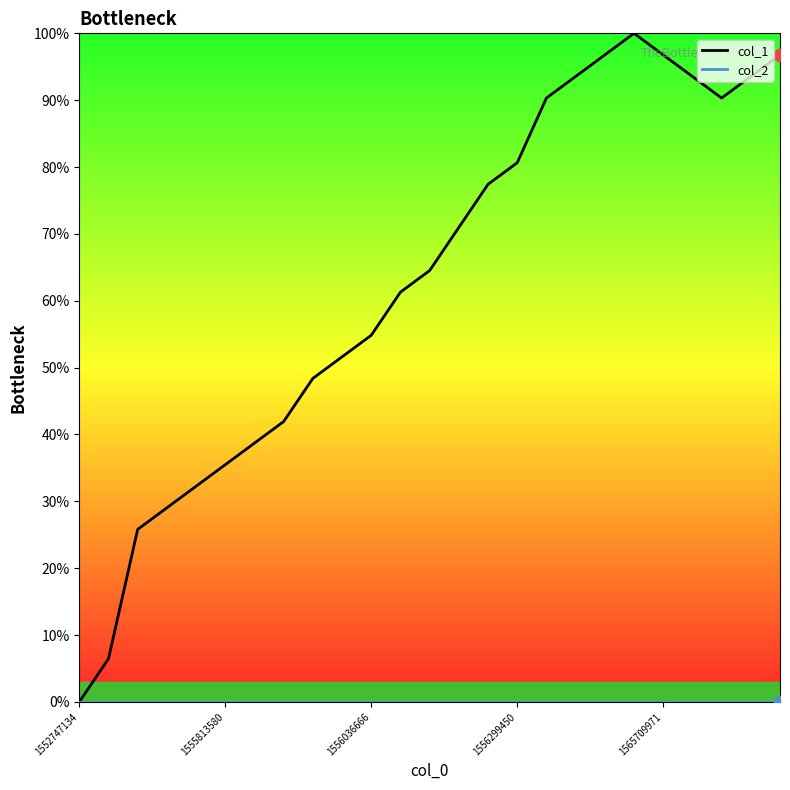

Is the value of col_2 at 16 greater than the value of col_1 at 24?

No